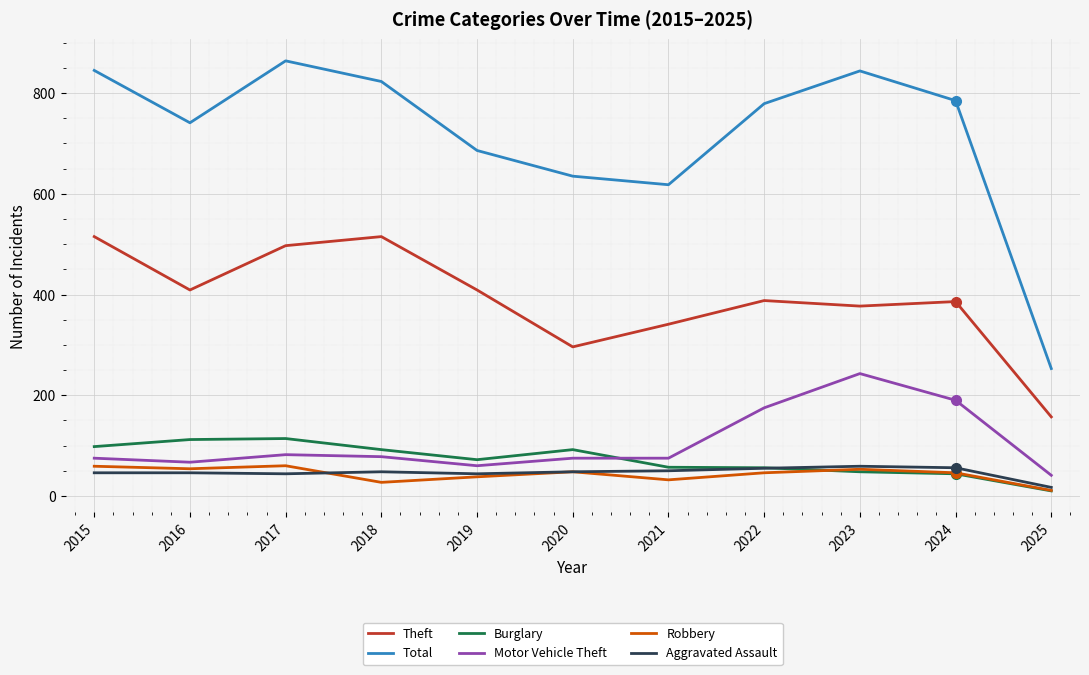

What is the total value across all series at 2018?

1583